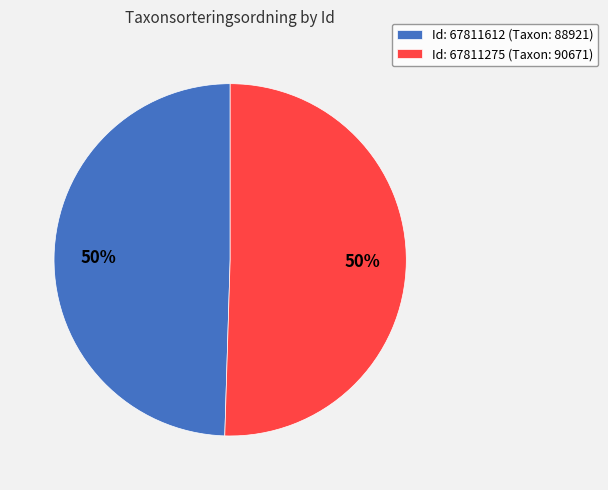

To the nearest percent, what percentage of the pie is Id: 67811275 (Taxon: 90671)?

50%